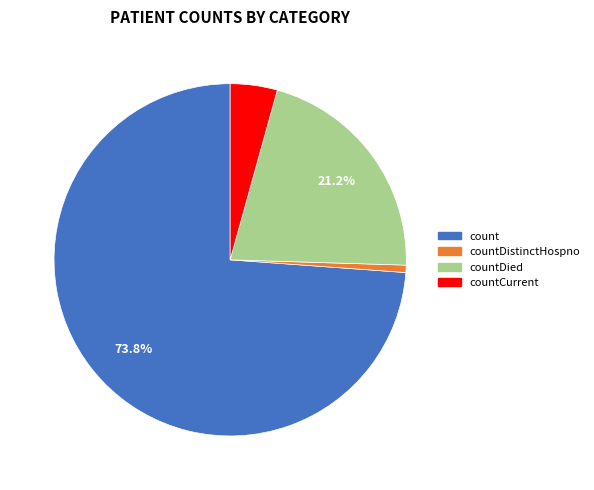

Is there any slice that represents more than half of the pie?

Yes